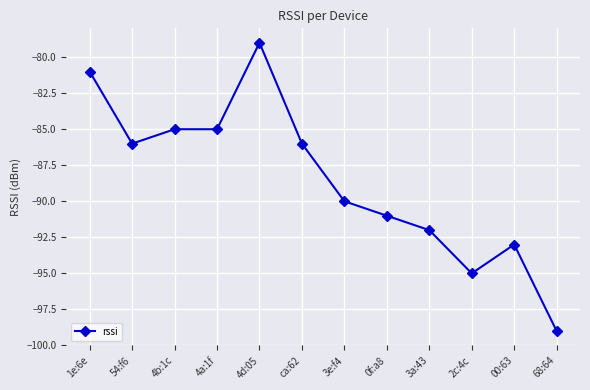

How many data points does each series have?

12